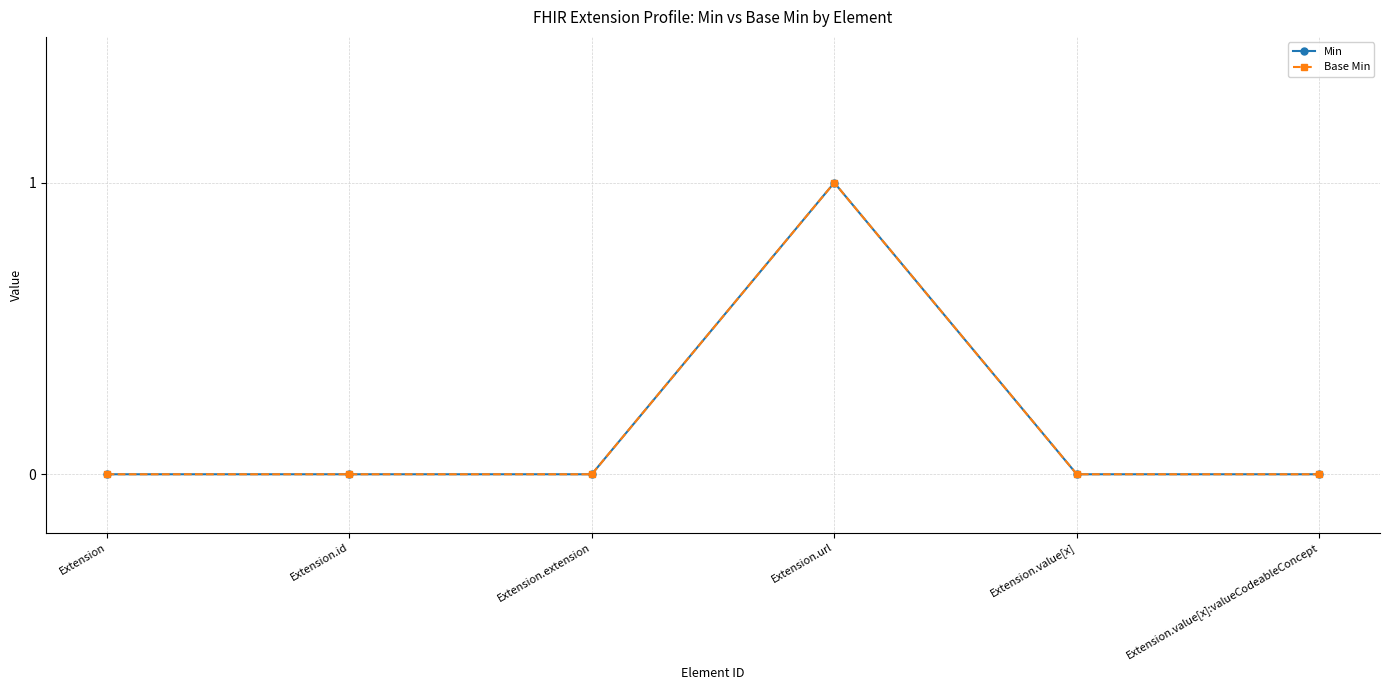

Which series has the widest spread of values?

Min